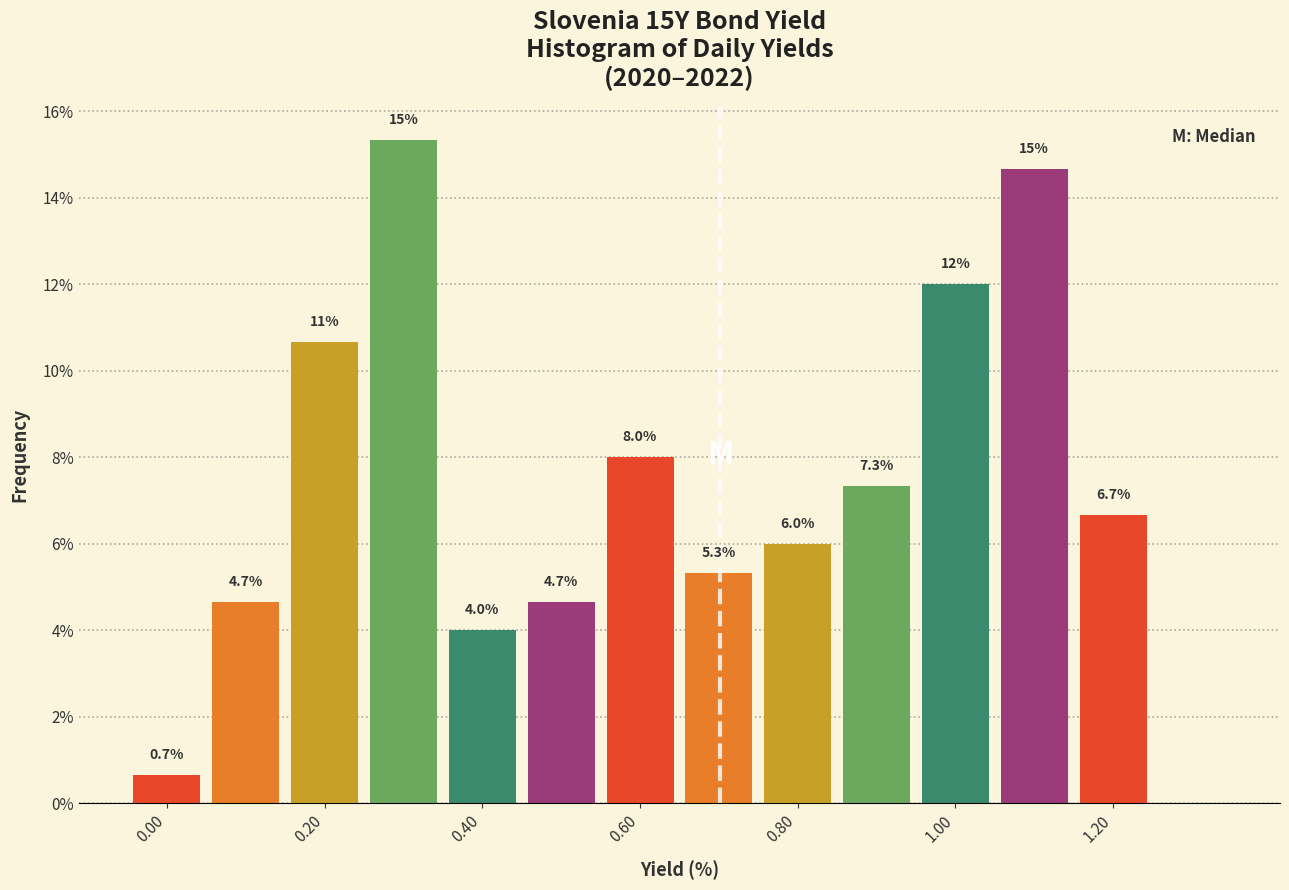

Which range on the x-axis has the tallest bar?

0.25 to 0.35